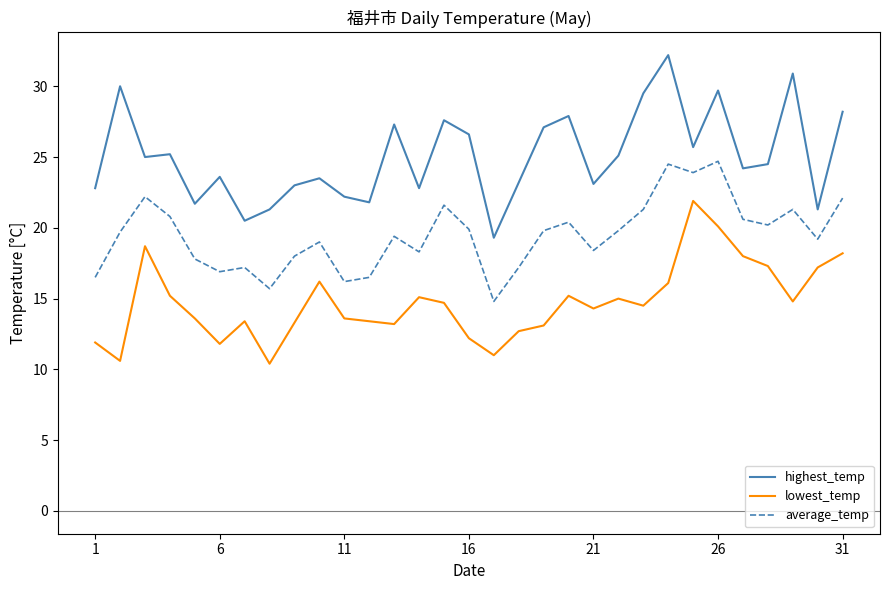

True or false: lowest_temp and highest_temp cross at least once.

False